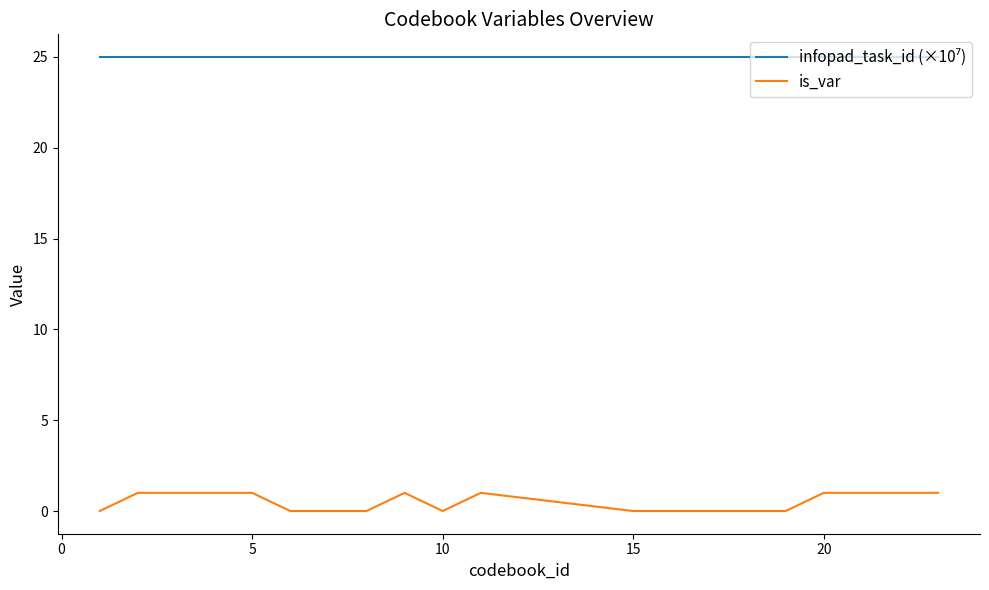

How many lines are shown in the chart?

2